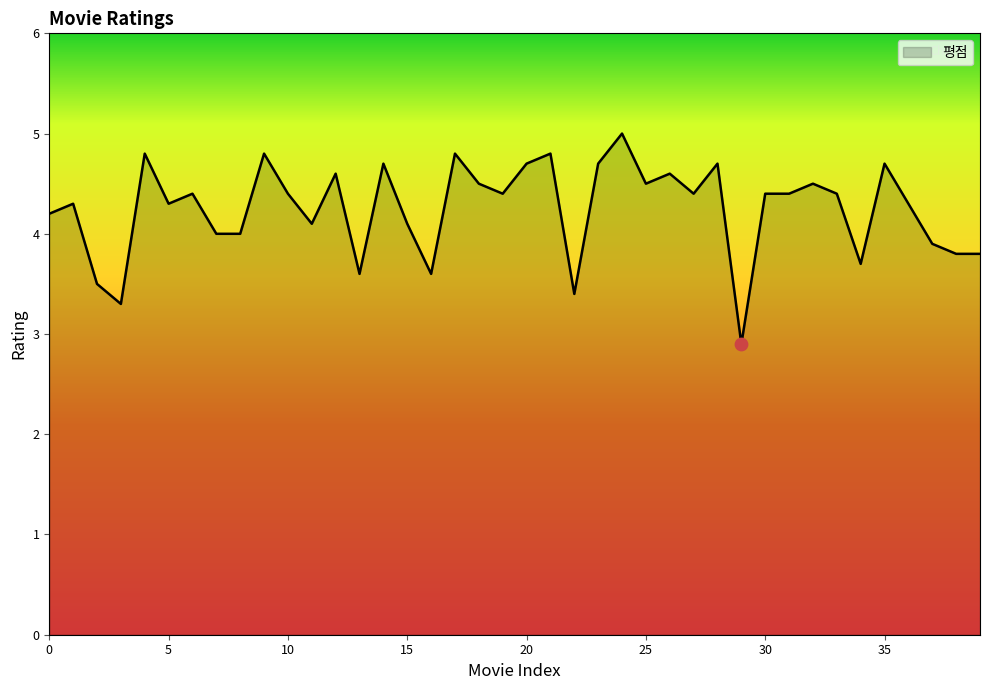

What is the difference between the maximum and minimum values?

2.1